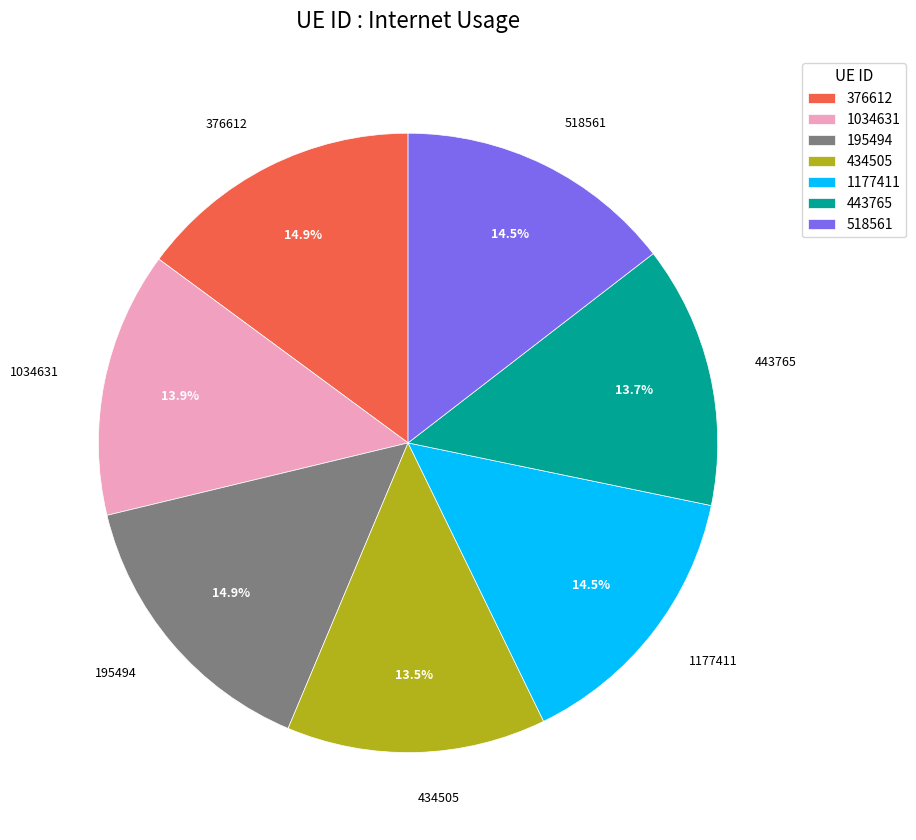

Approximately how many times larger is the value at 195494 compared to 376612?

1.0